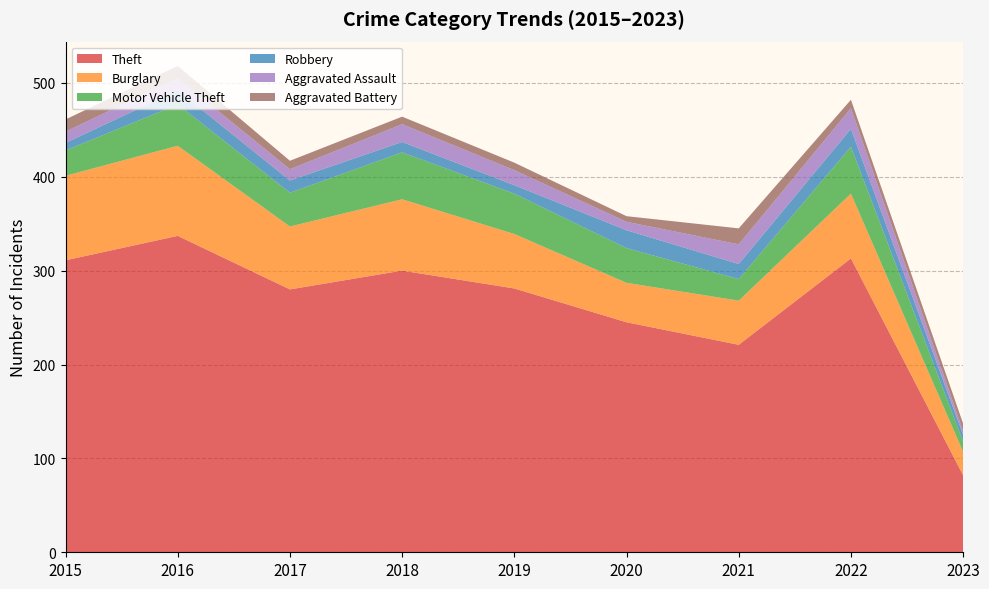

Reading left to right, list all the values displayed in this chart.

Theft: 311	337	280	300	281	245	221	313	82
Burglary: 90	96	67	76	58	42	47	69	25
Motor Vehicle Theft: 27	44	36	50	43	37	23	50	11
Robbery: 8	15	13	11	9	19	16	19	7
Aggravated Assault: 12	13	12	19	16	9	21	22	4
Aggravated Battery: 13	13	9	8	8	6	17	9	8